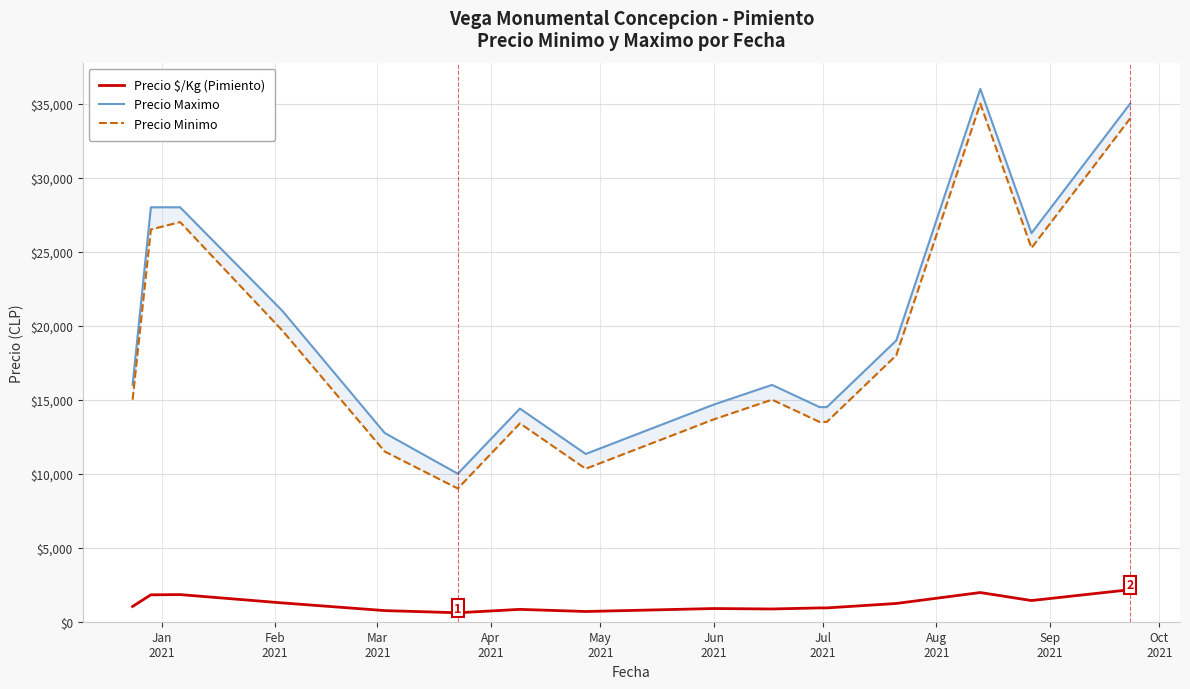

What is the difference between the second highest and second lowest values in the Precio $/Kg (Pimiento) series?

1281.3